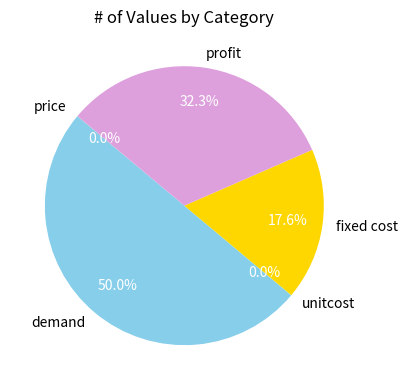

To the nearest percent, what is the difference between the demand and profit slice percentages?

18%